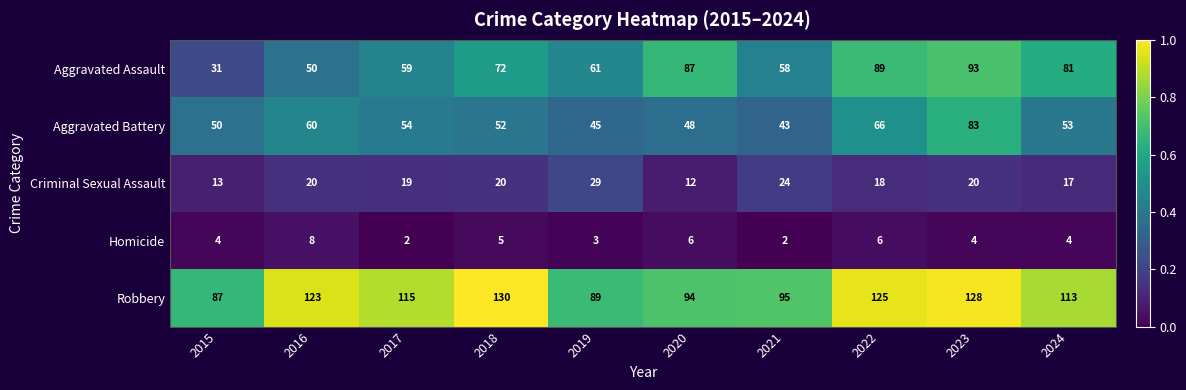

How many Homicide values are between 3 and 6?

7